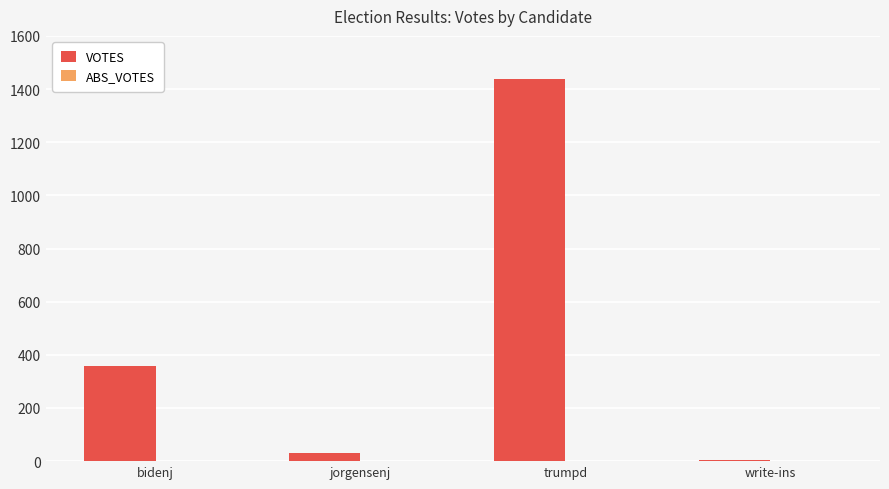

Where is the data nearest to the value 720?

bidenj